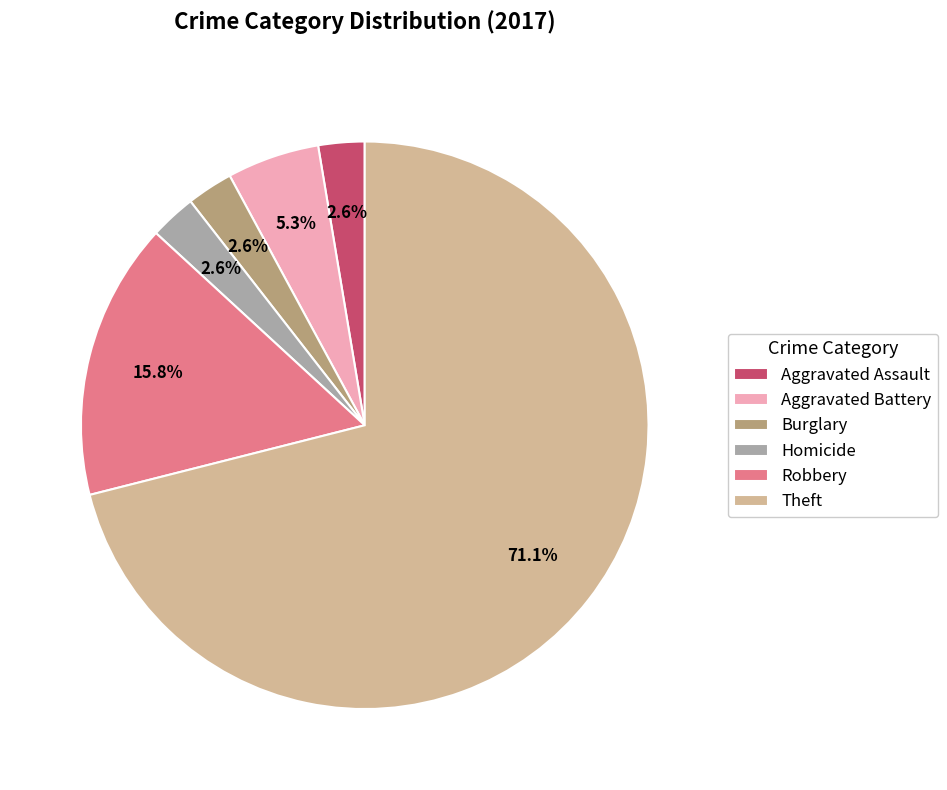

To the nearest percent, what is the difference between the Homicide and Robbery slice percentages?

13%